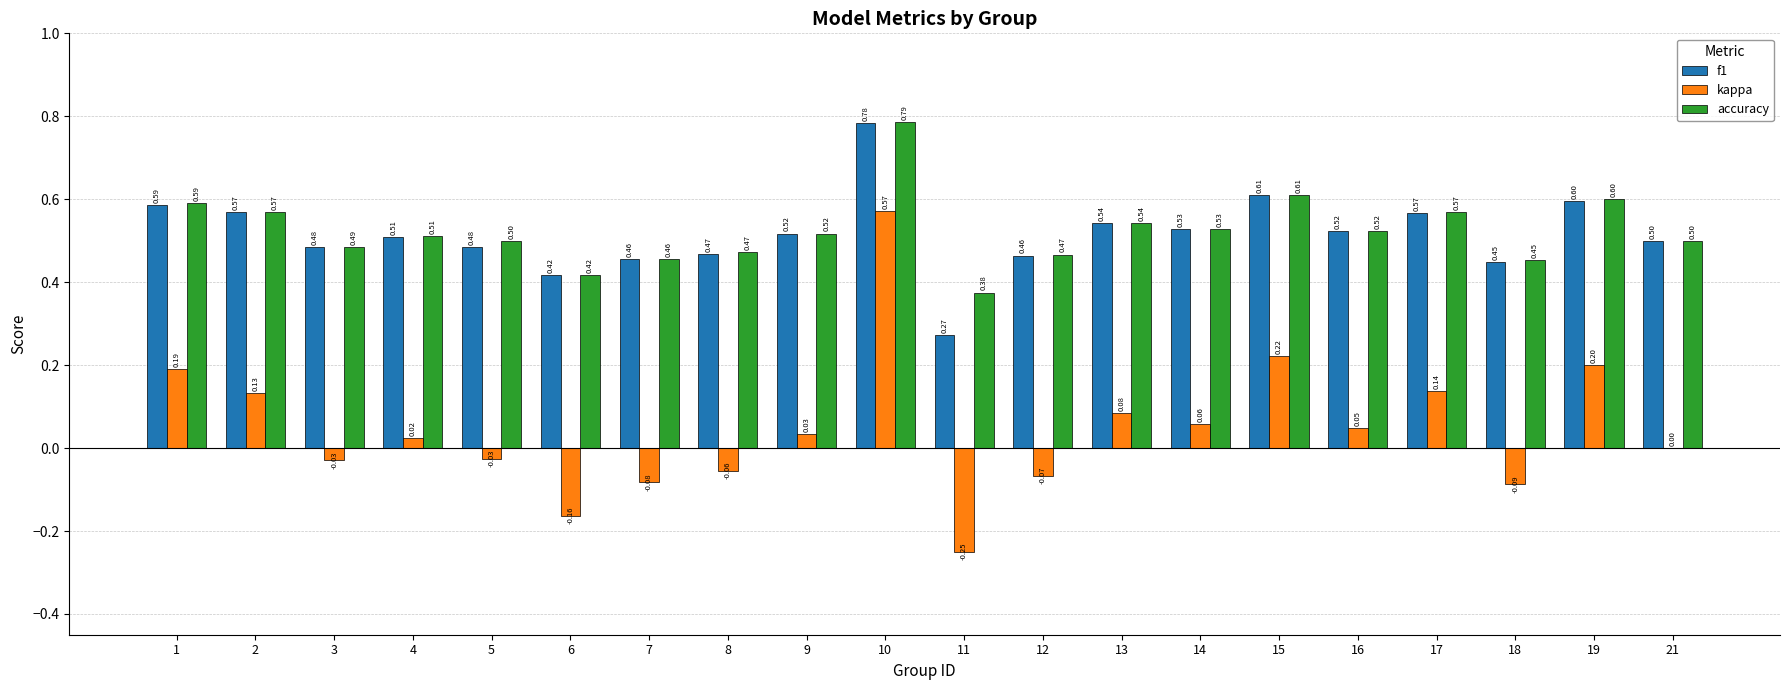

True or false: kappa has a value of -0.1 at 3.

False